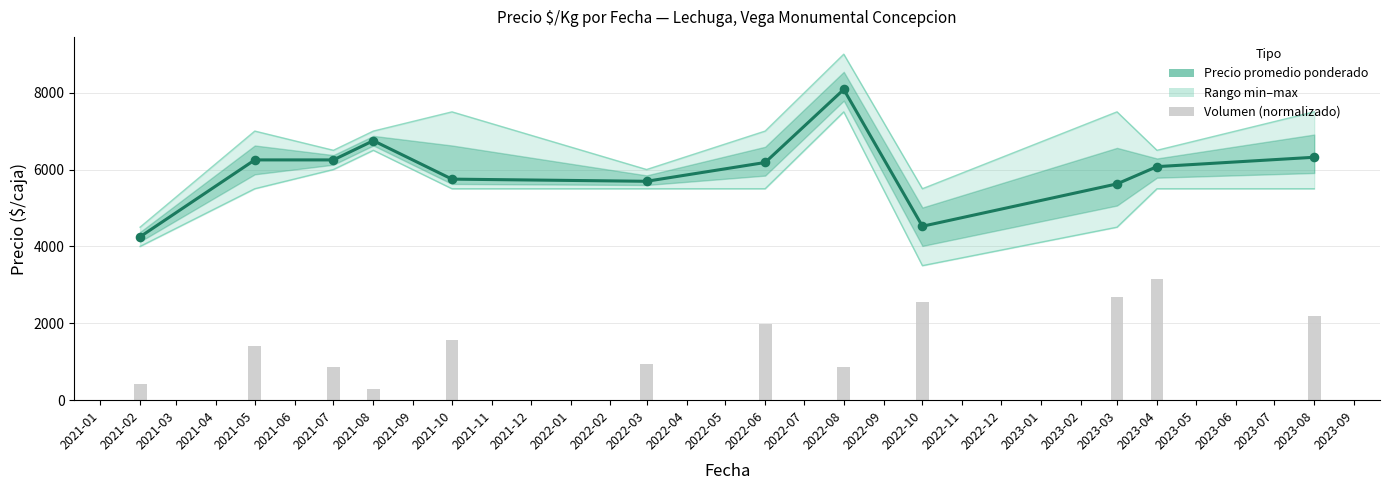

The value of Precio promedio ponderado at 2023-03 is 1500. True or false?

False